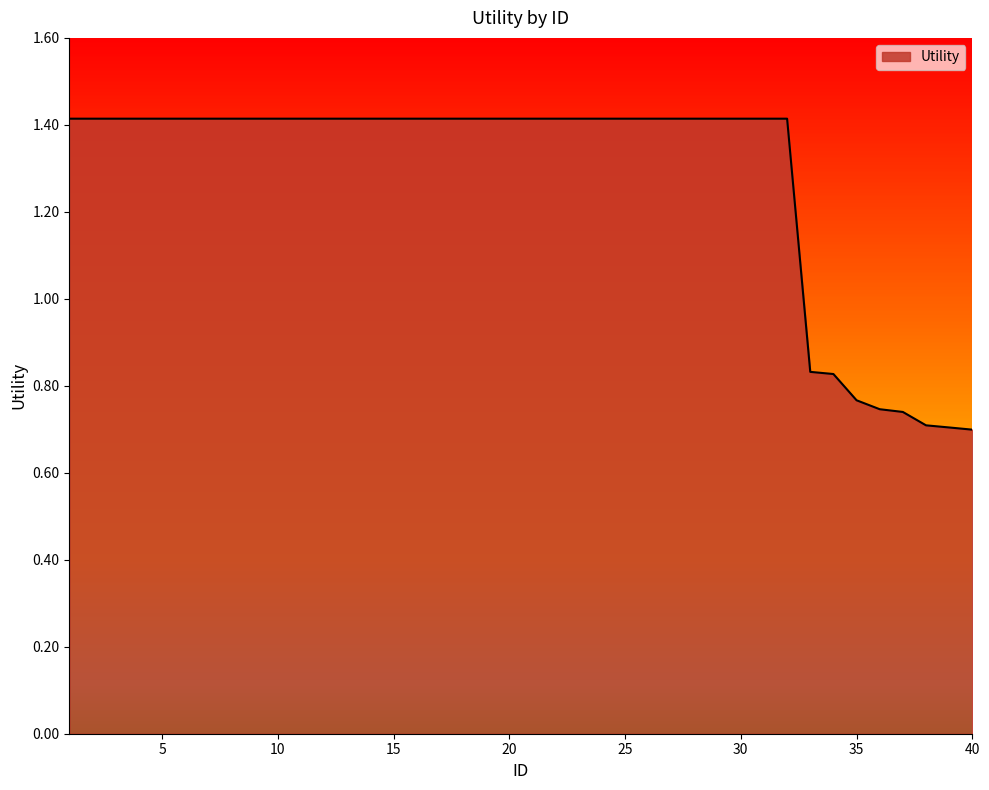

What is the maximum value shown in the chart?

1.4